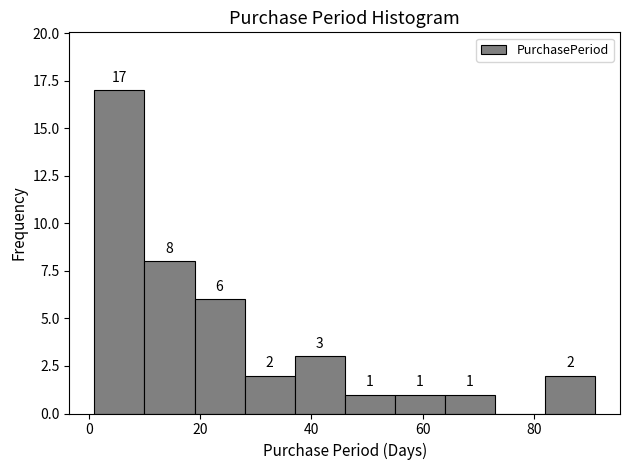

Which range on the x-axis has the tallest bar?

1 to 10